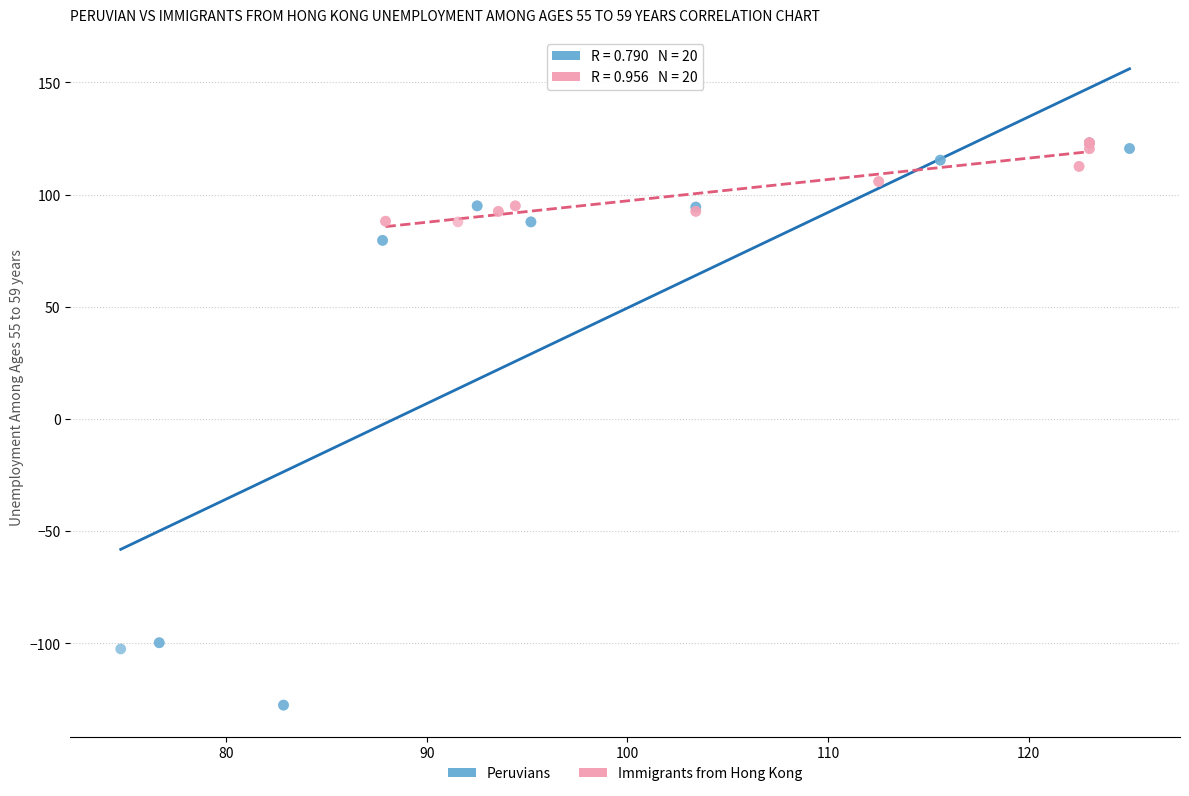

What are all the series names shown in the legend?

Peruvians, Immigrants from Hong Kong